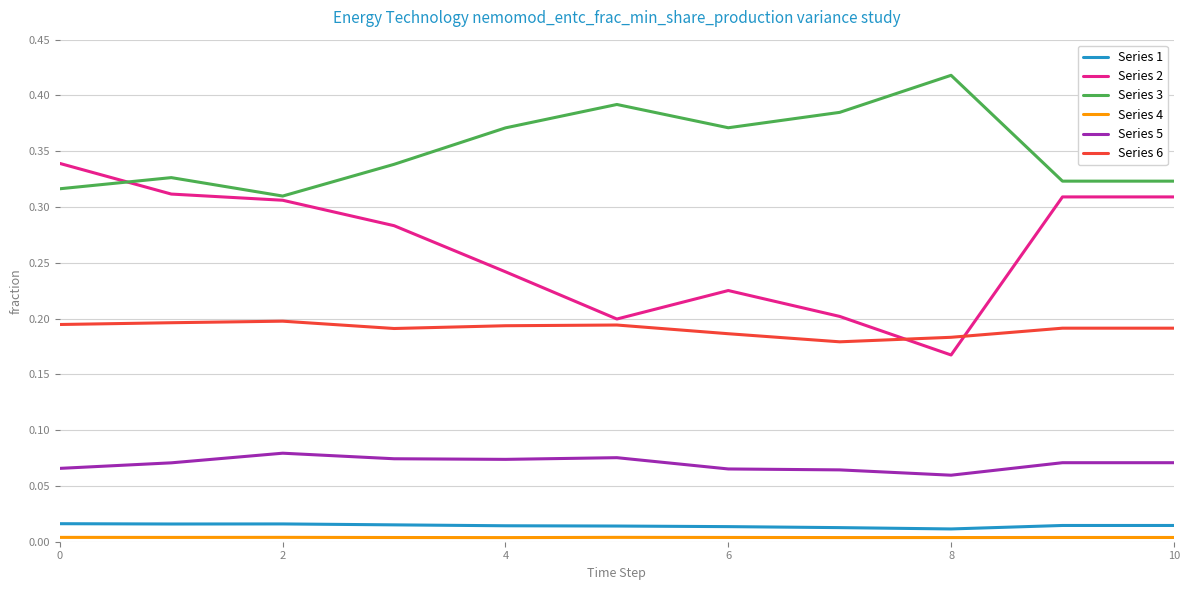

Which series has the largest total across all categories?

Series 3